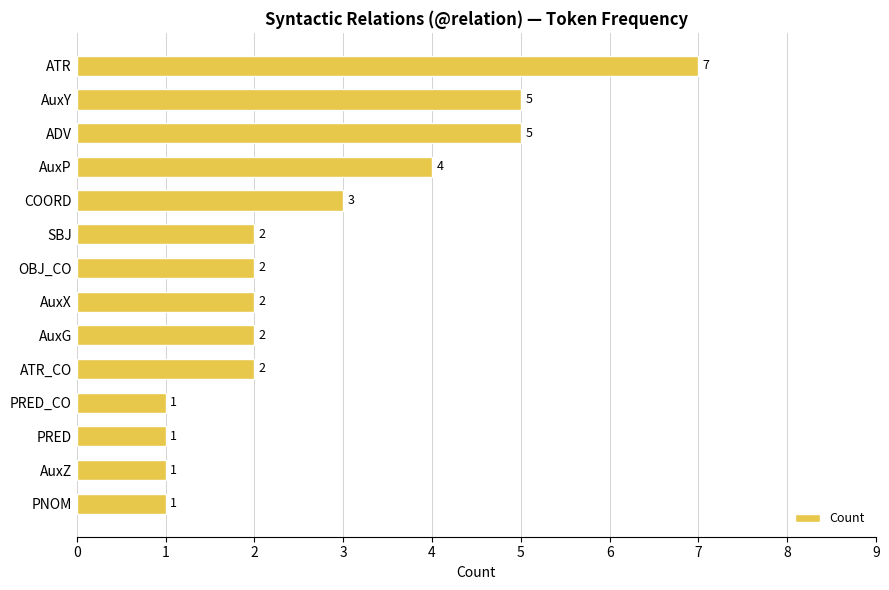

What is the change in value from AuxP to PRED?

-3